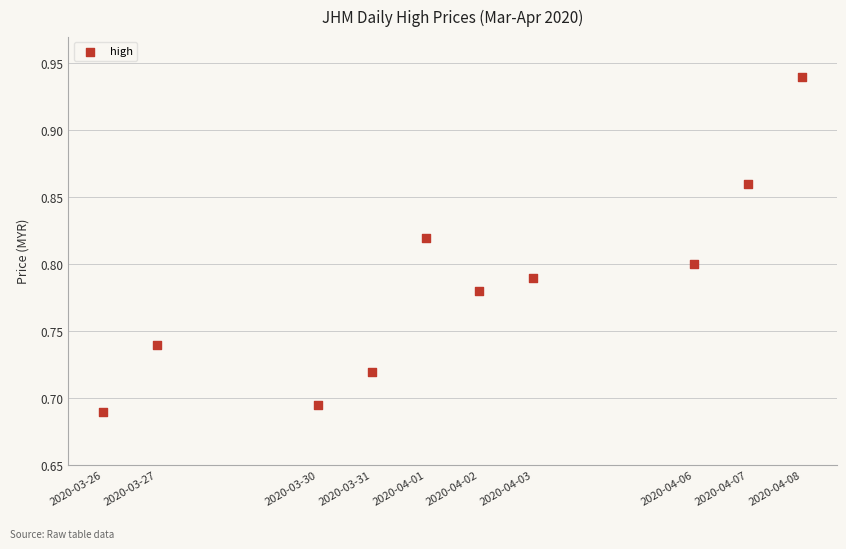

What is the average X value?

1585759680.0